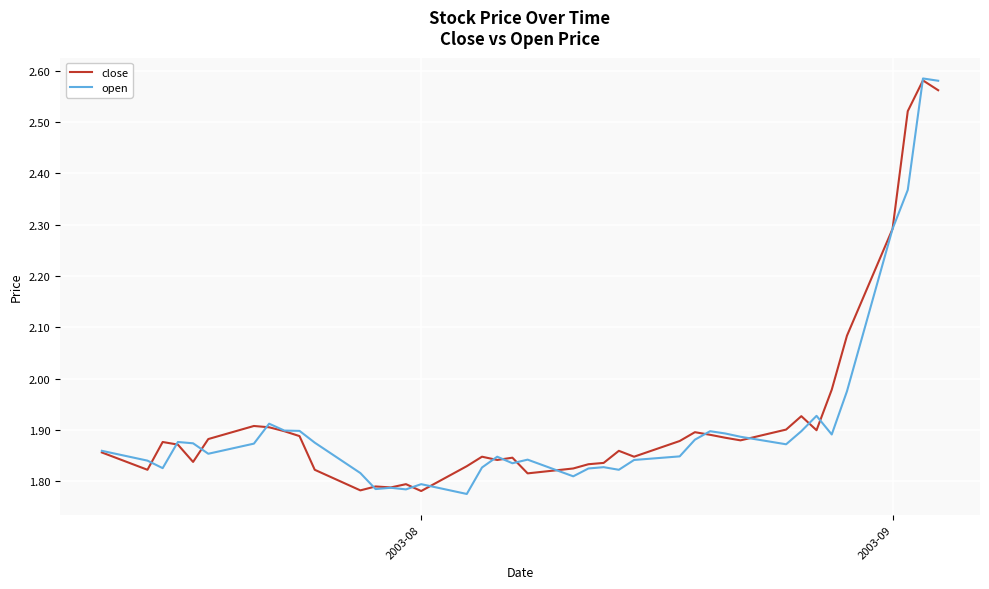

Reading left to right, what are all the values shown in this chart?

close: 1.9	1.8	1.9	1.9	1.8	1.9	1.9	1.9	1.9	1.9	1.8	1.8	1.8	1.8	1.8	1.8	1.8	1.8	1.8	1.8	1.8	1.8	1.8	1.8	1.9	1.8	1.9	1.9	1.9	1.9	1.9	1.9	1.9	1.9	2.0	2.1	2.3	2.5	2.6	2.6
open: 1.9	1.8	1.8	1.9	1.9	1.9	1.9	1.9	1.9	1.9	1.9	1.8	1.8	1.8	1.8	1.8	1.8	1.8	1.8	1.8	1.8	1.8	1.8	1.8	1.8	1.8	1.8	1.9	1.9	1.9	1.9	1.9	1.9	1.9	1.9	2.0	2.3	2.4	2.6	2.6